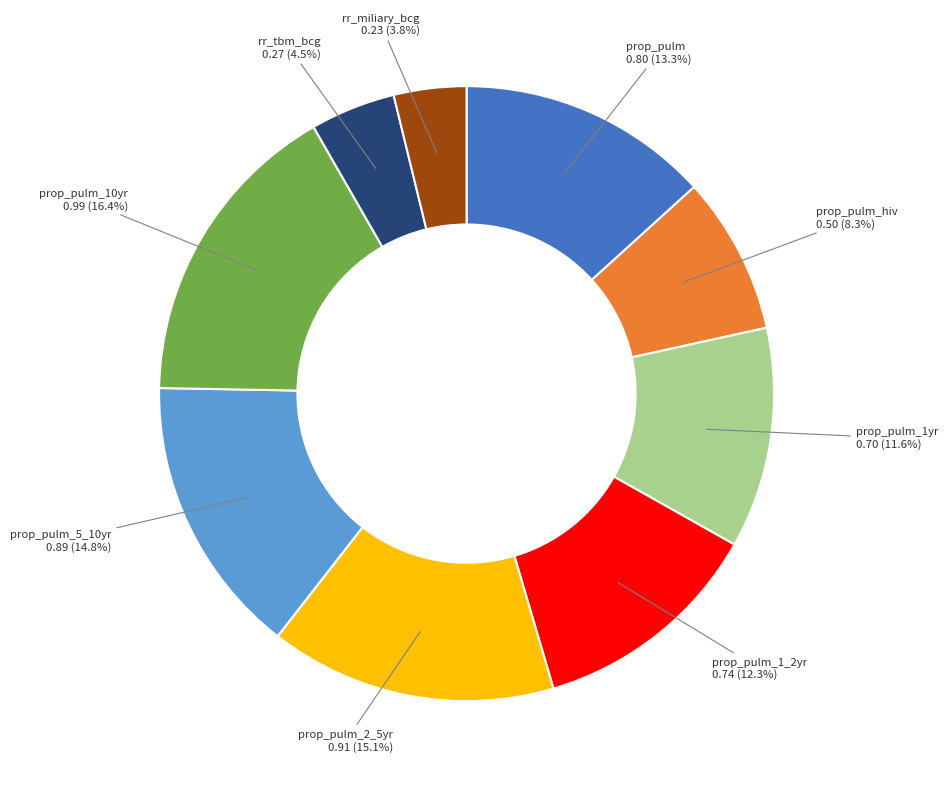

To the nearest percent, what is the average slice percentage?

11%